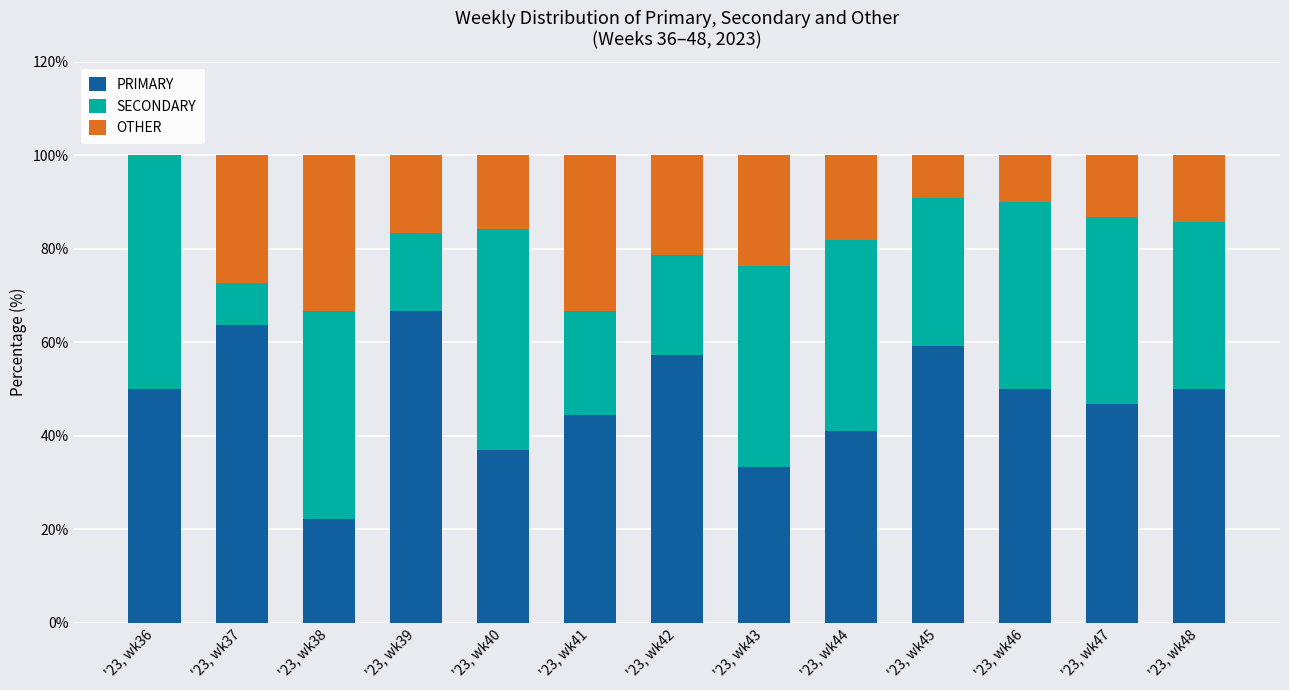

What is the total value across all series at '23, wk42?

100.0